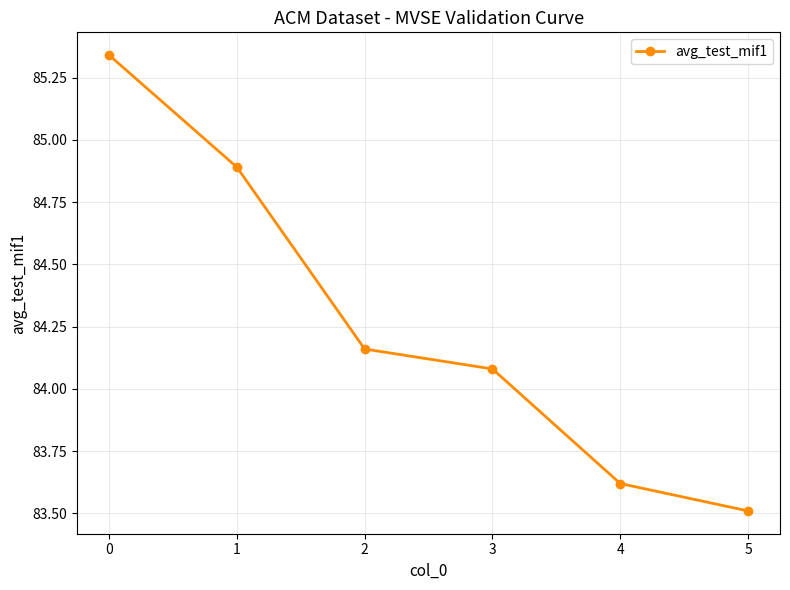

At which category does the chart reach its minimum across all series?

5